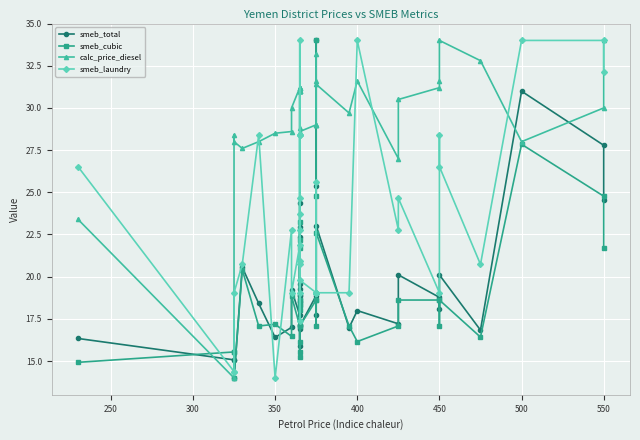

How many lines are shown in the chart?

4